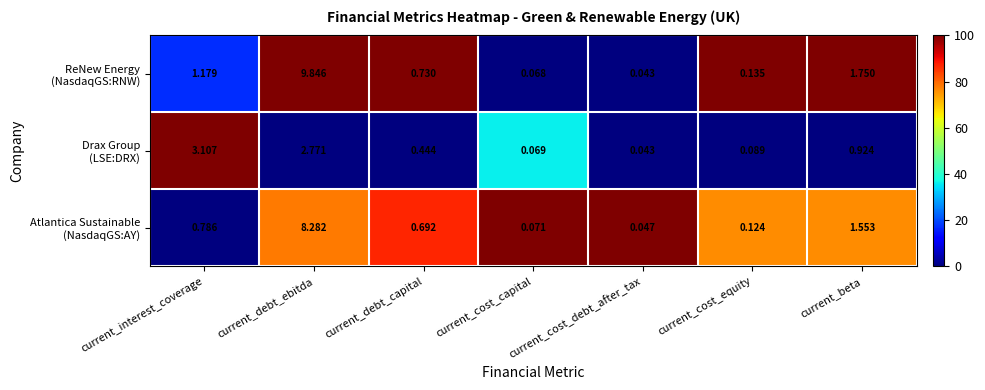

At which category does the chart reach its peak across all series?

current_debt_ebitda